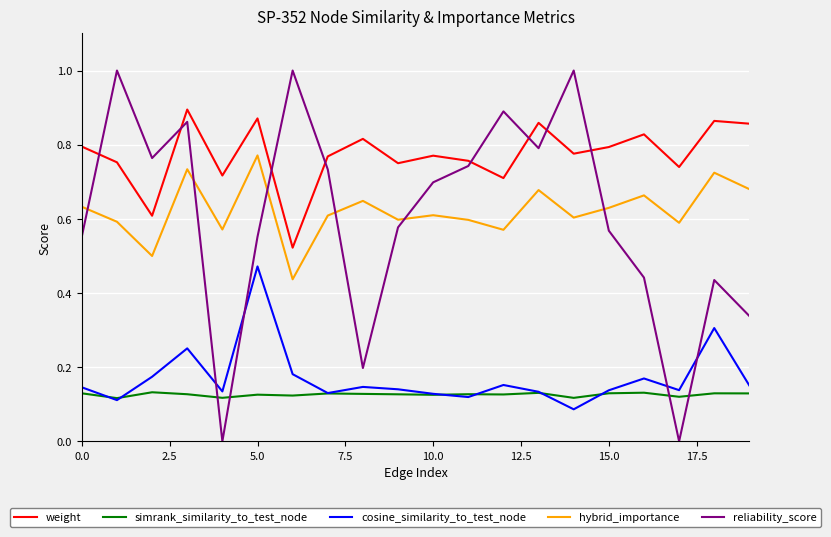

List the series in order of their peak value, lowest first.

simrank_similarity_to_test_node, cosine_similarity_to_test_node, hybrid_importance, weight, reliability_score